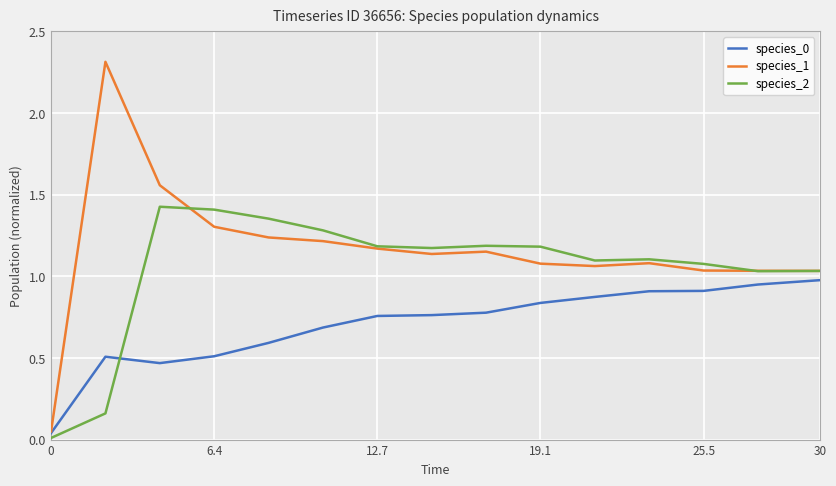

Count the number of data series in this chart.

3